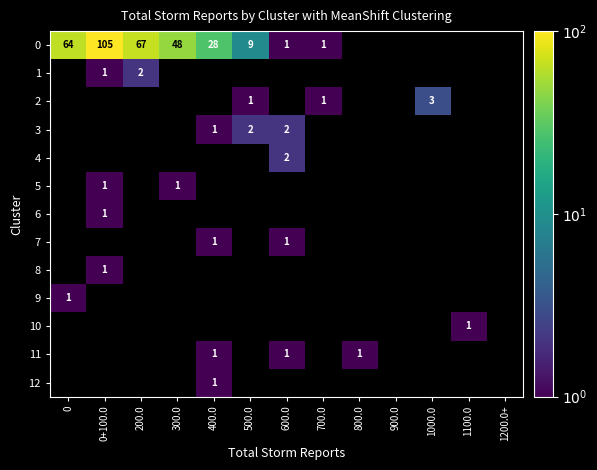

Count the number of categories in the chart.

13